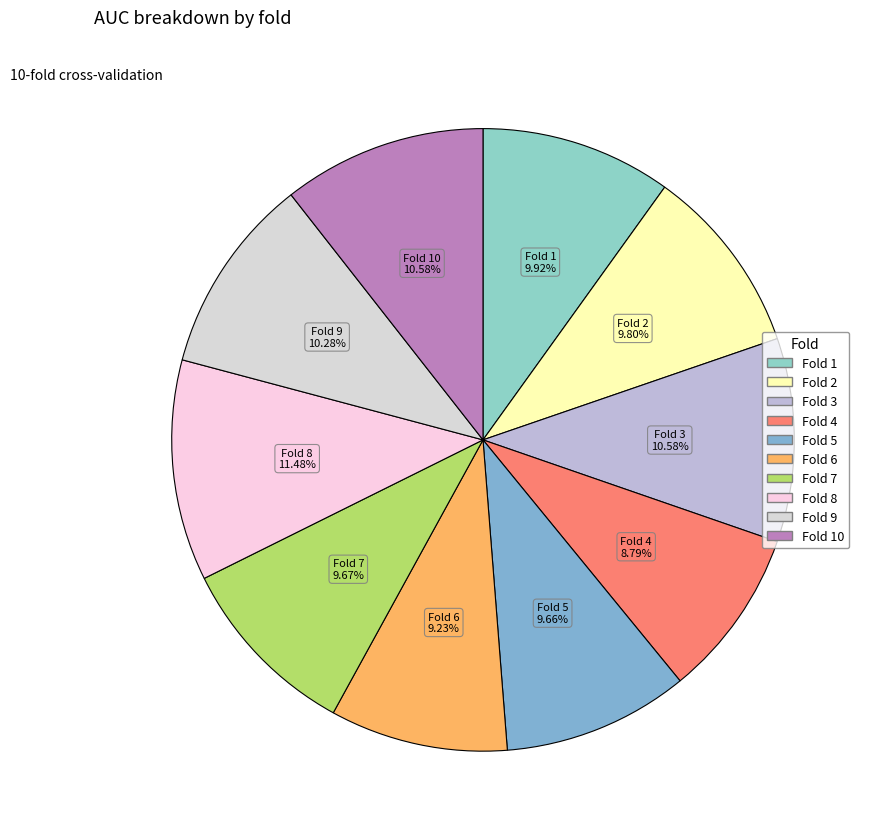

What is the smallest slice in the pie chart?

Fold 4